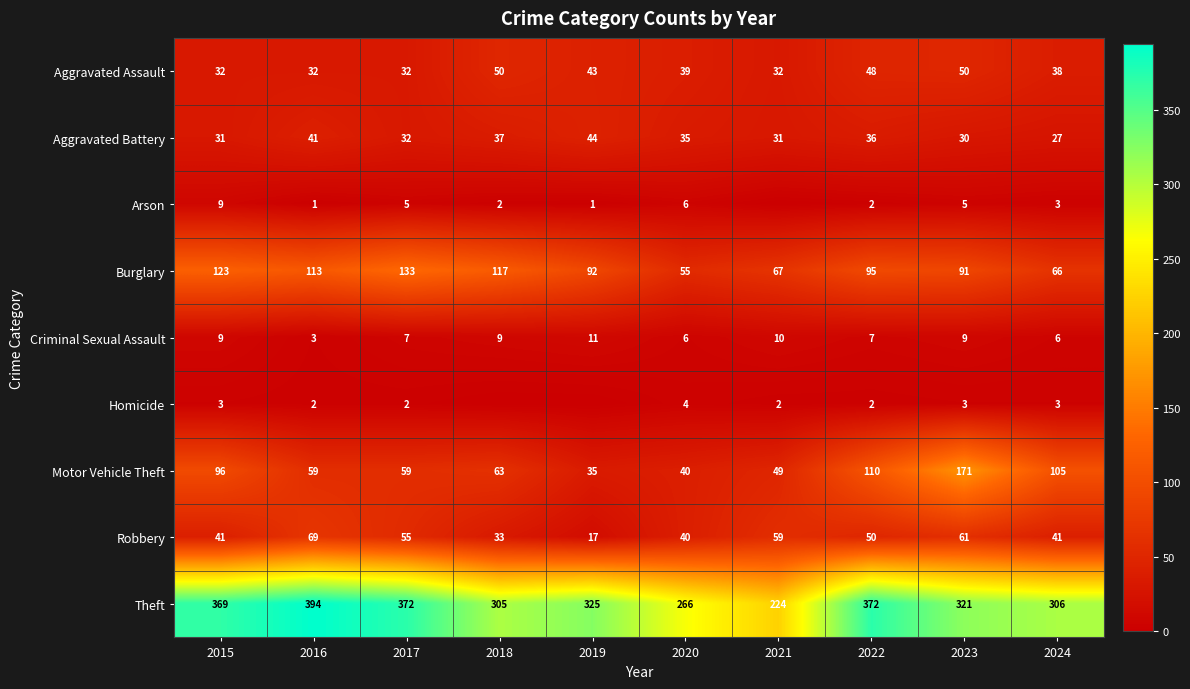

What is the approximate value of Motor Vehicle Theft at 2024, to the nearest 5?

105